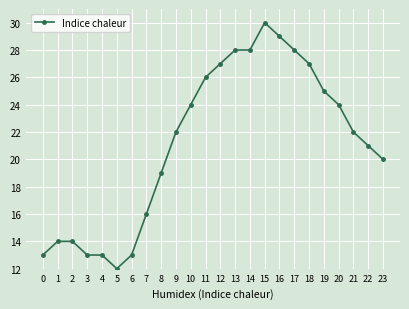

What is the average value?

21